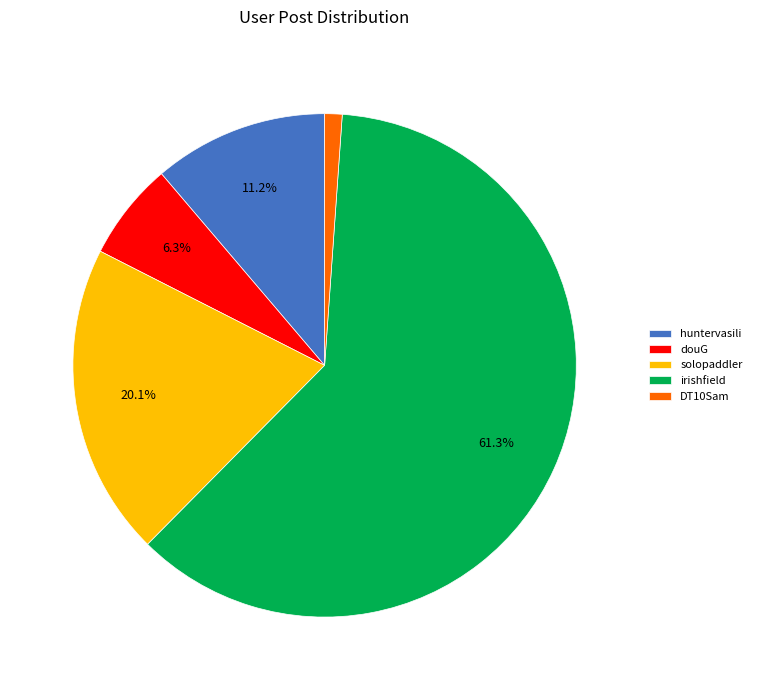

Does douG represent more than half of the total?

No